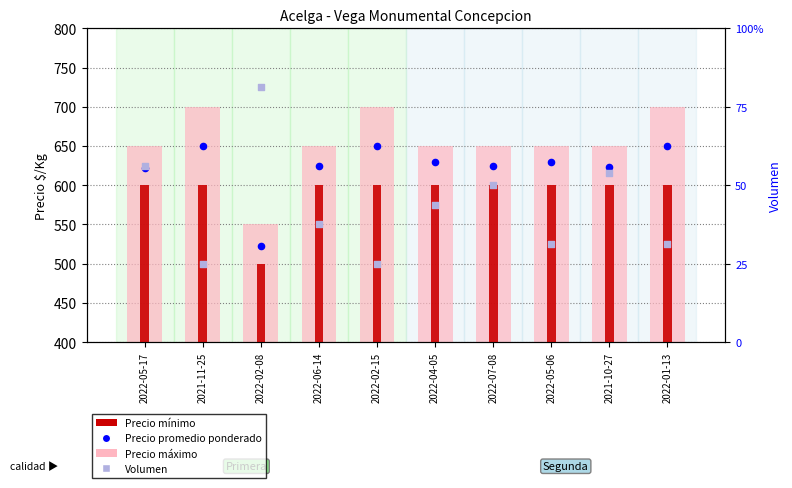

At which category is the sum across all series the highest?

2022-05-17